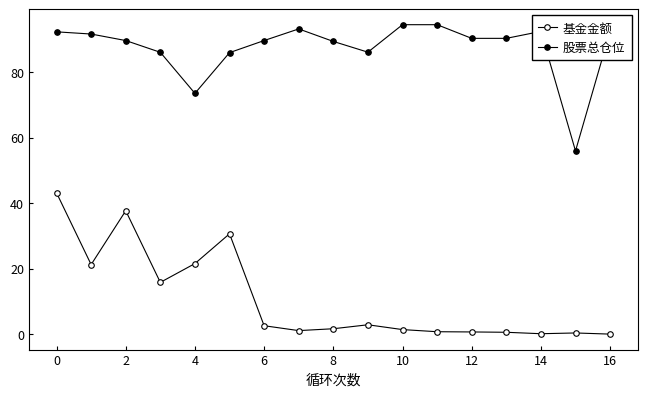

Reading left to right, transcribe all the data shown in this chart.

基金金额: 43.1	21.2	37.7	15.8	21.6	30.6	2.6	1.1	1.7	2.9	1.4	0.8	0.7	0.6	0.1	0.4	0.0
股票总仓位: 92.3	91.6	89.6	86.0	73.5	85.9	89.6	93.2	89.4	86.1	94.5	94.5	90.3	90.3	92.4	55.9	92.4